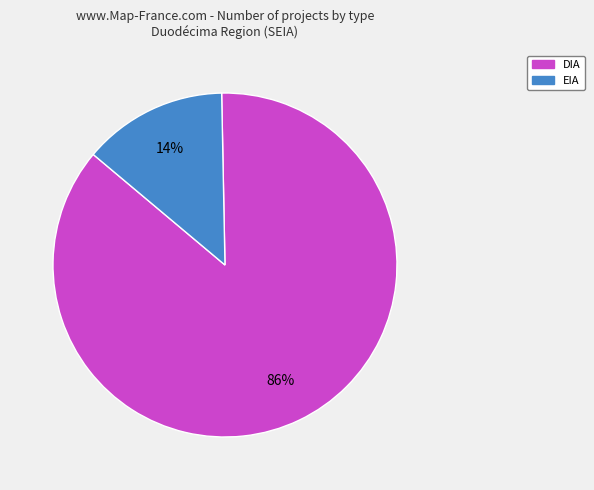

True or false: EIA accounts for 14% of the total.

True